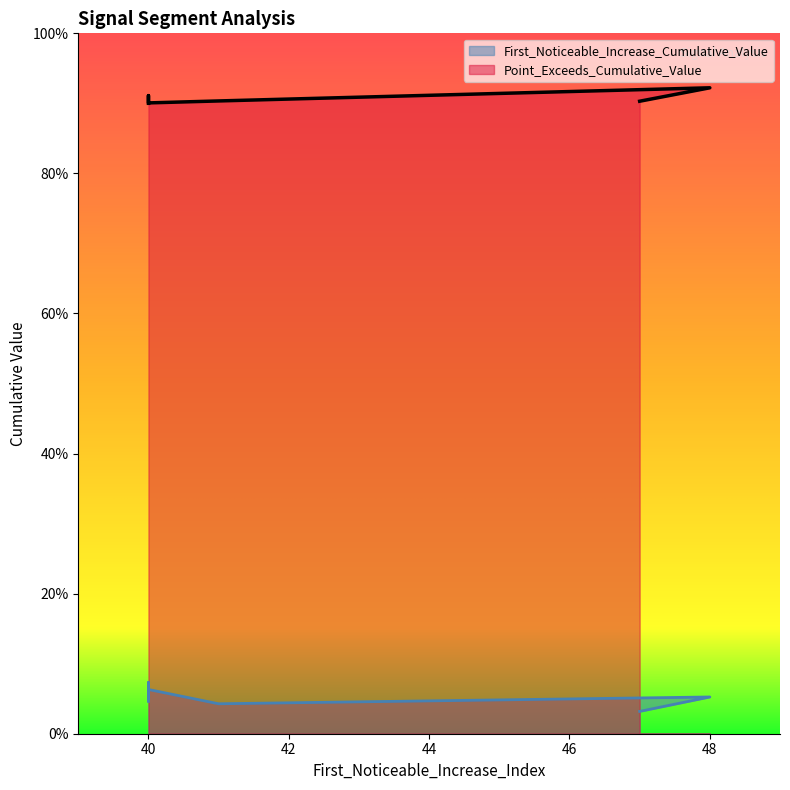

Read the Point_Exceeds_Cumulative_Value value at 41.

0.9